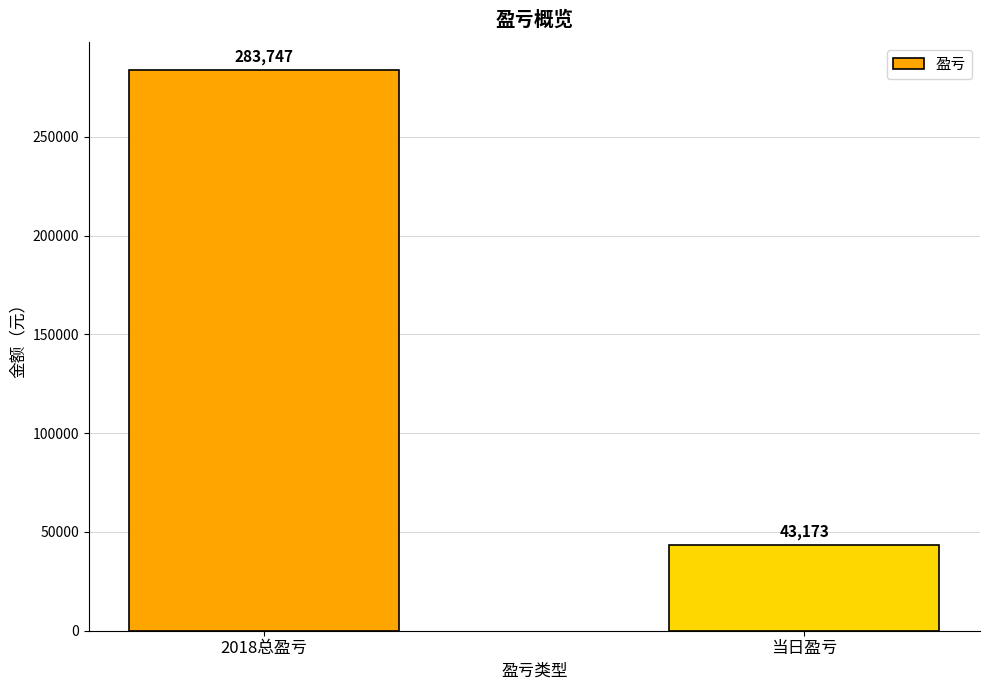

True or false: the data shows 508211 at 2018总盈亏.

False